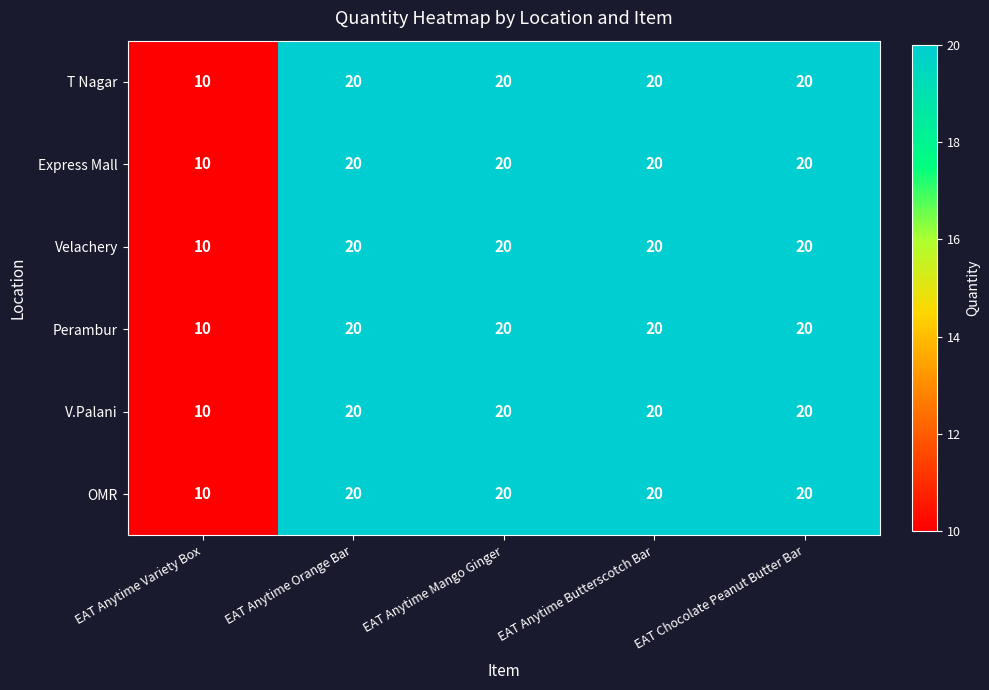

What is the total value across all series at EAT Anytime Mango Ginger?

120